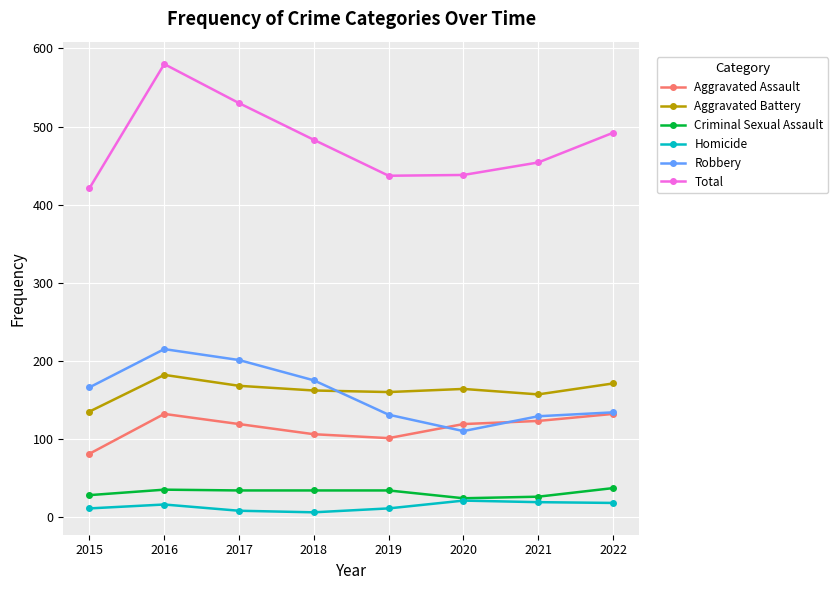

Where is the first local minimum for Robbery?

2020